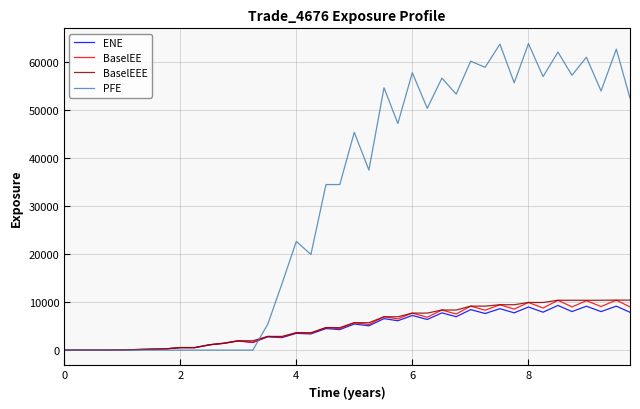

Which series has the largest range (max minus min)?

PFE